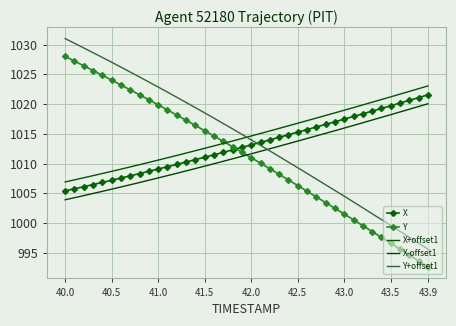

True or false: X+offset1 has more than 2 interior local peaks.

False